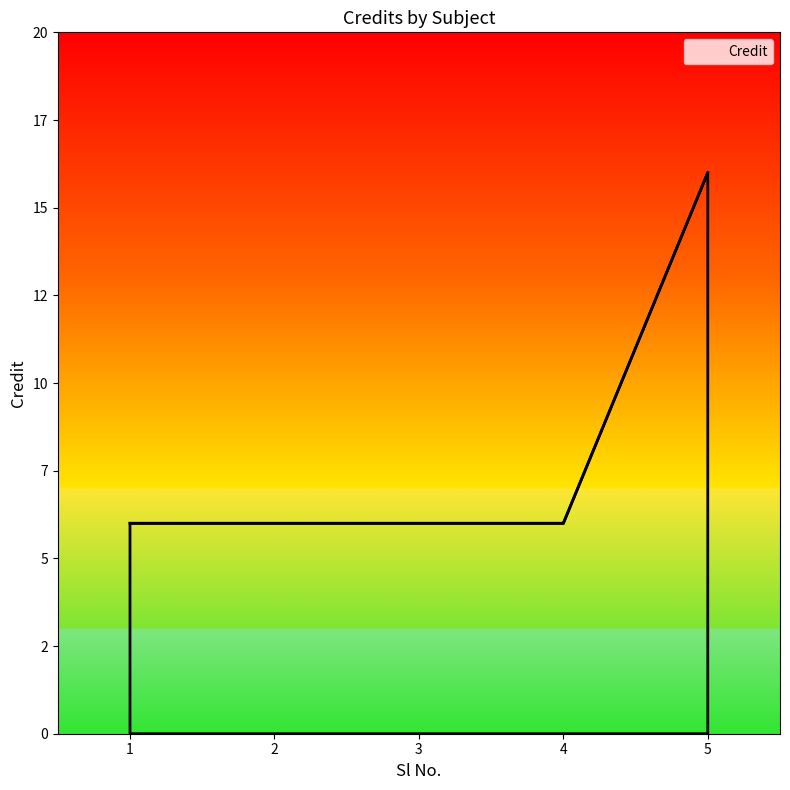

Which has a higher value, 4 or 3?

4